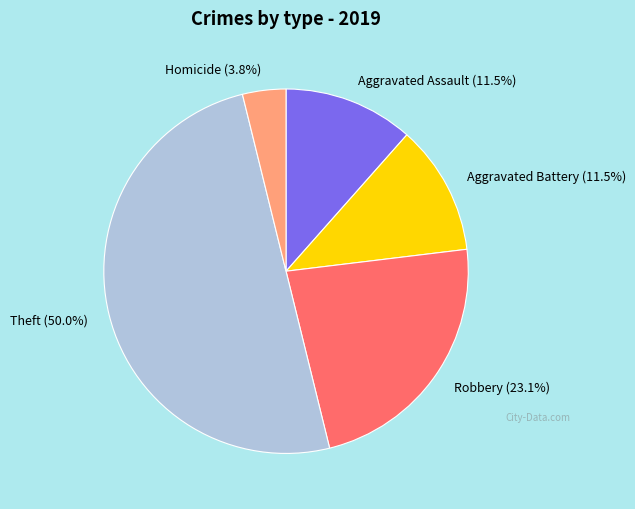

What is the largest slice in the pie chart?

Theft